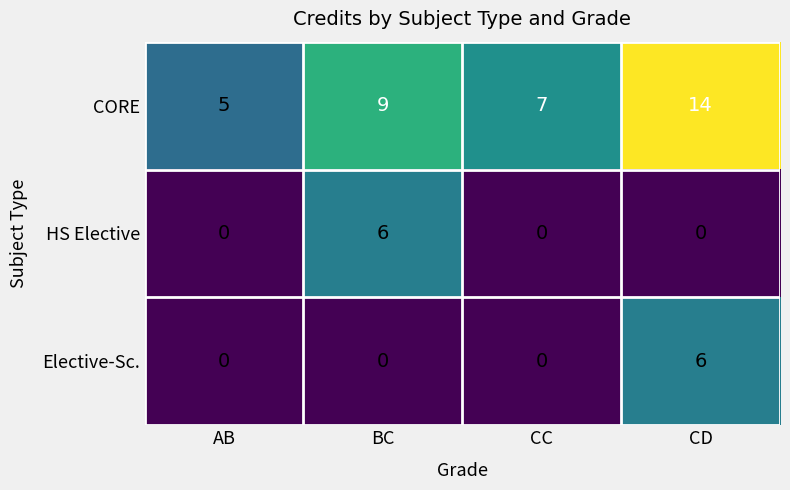

Which series has the largest total across all categories?

CORE